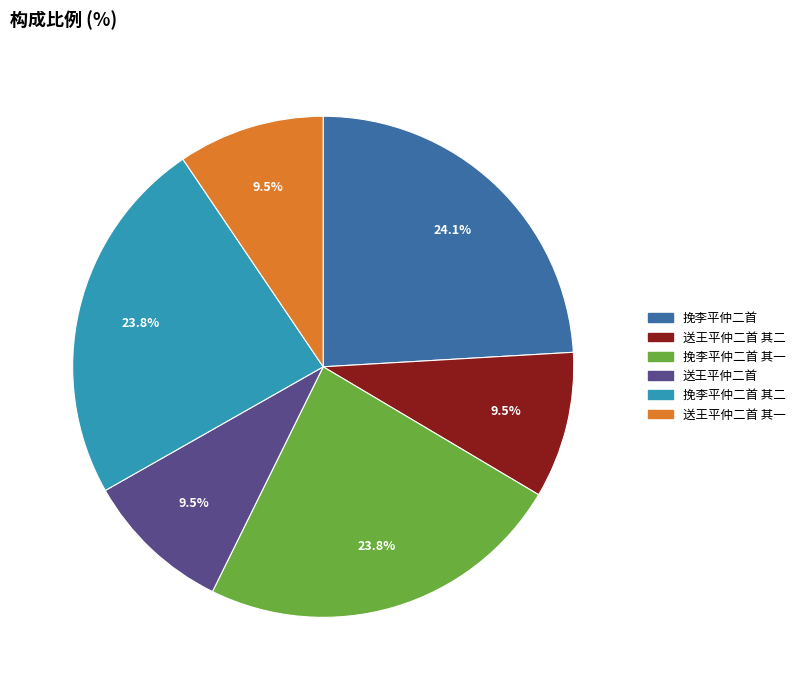

Is there a majority slice in this chart?

No